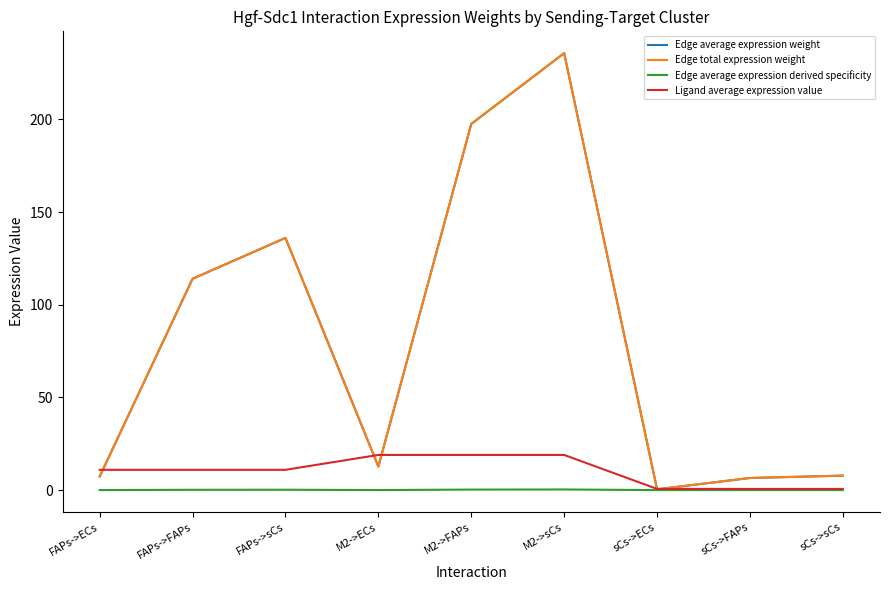

Reading left to right, list all the values displayed in this chart.

Edge average expression weight: 7.3	114.0	136.1	12.7	197.6	235.7	0.4	6.5	7.8
Edge total expression weight: 7.3	114.0	136.1	12.7	197.6	235.7	0.4	6.5	7.8
Edge average expression derived specificity: 0.0	0.2	0.2	0.0	0.3	0.3	0.0	0.0	0.0
Ligand average expression value: 10.9	10.9	10.9	19.0	19.0	19.0	0.6	0.6	0.6